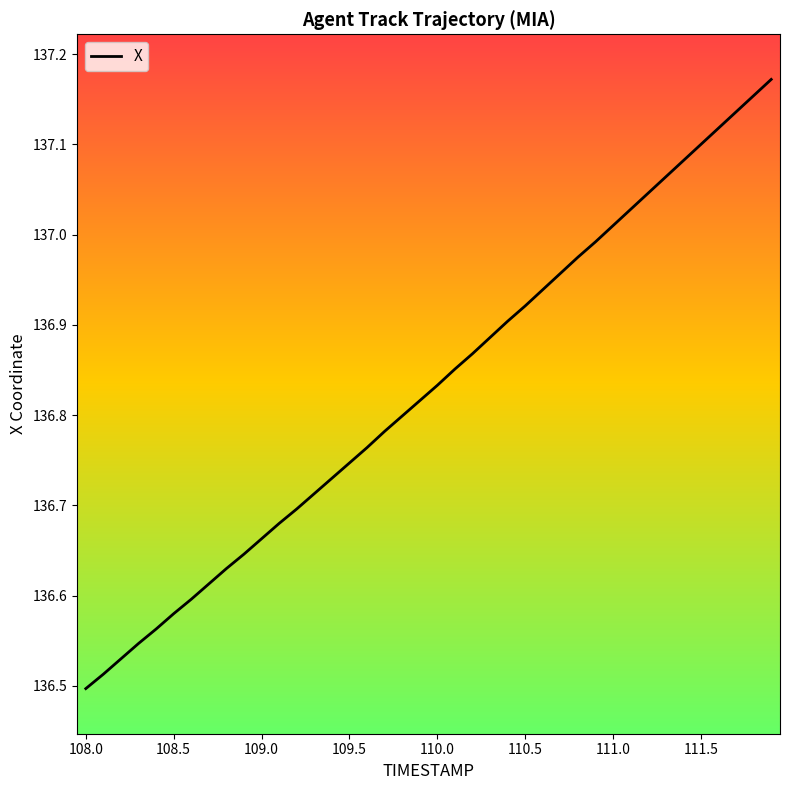

What is the difference between the maximum and minimum values?

0.7